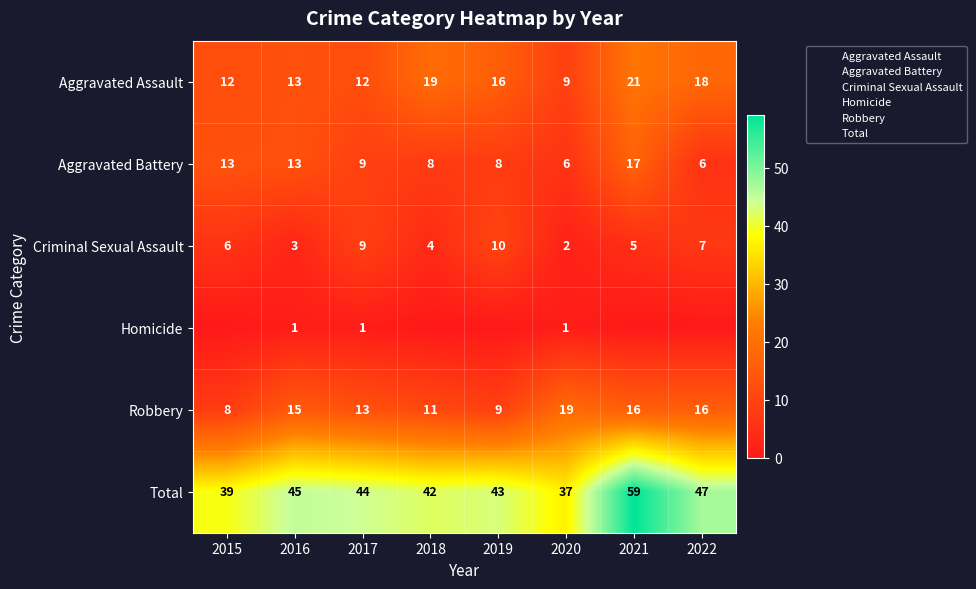

At which label does Criminal Sexual Assault reach its peak?

2019